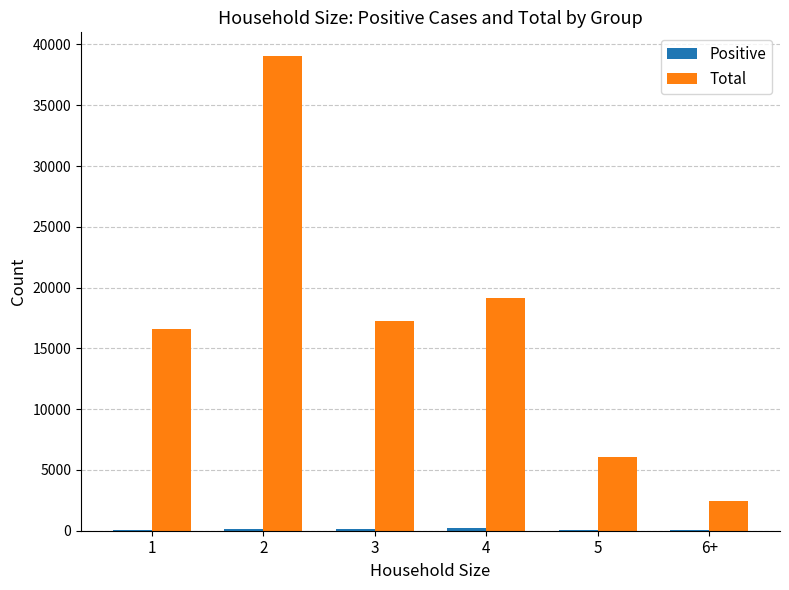

What is the maximum value shown in the chart?

39044